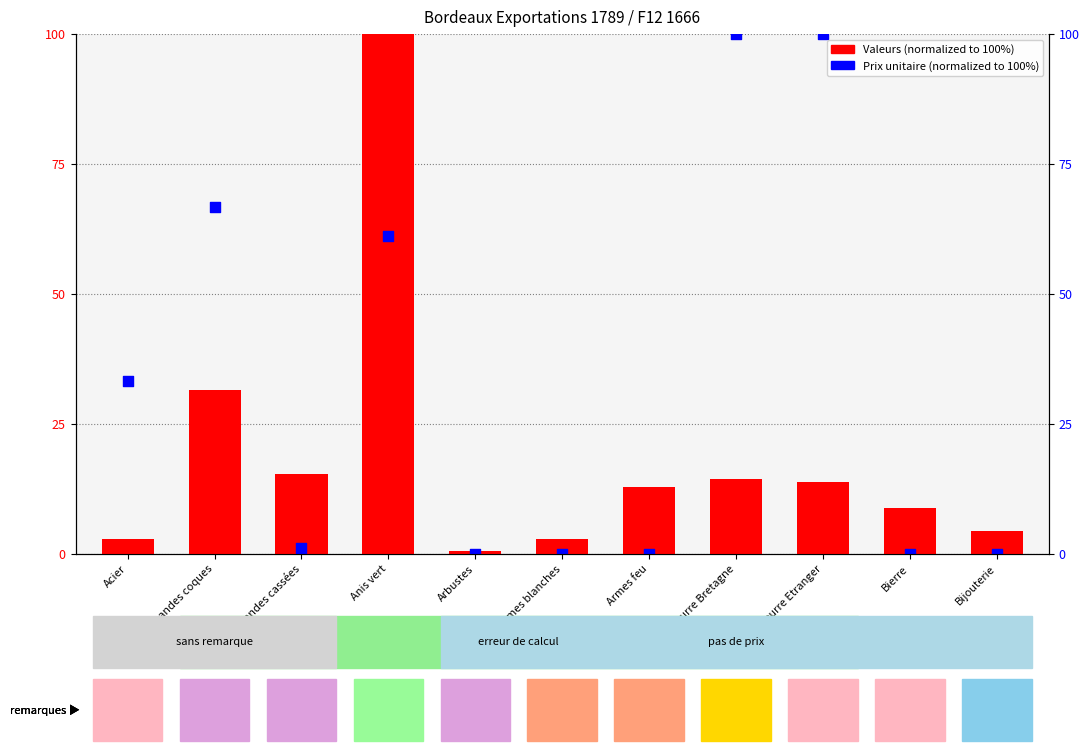

Is the value of Prix unitaire (normalized) at Amandes cassées greater than the value of Valeurs (normalized) at Amandes cassées?

No